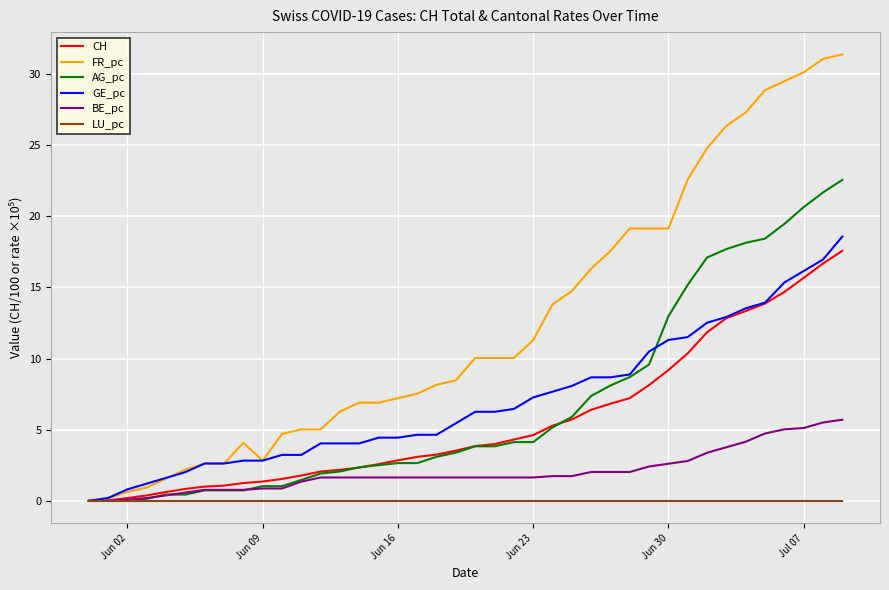

What are all the series names shown in the legend?

CH, FR_pc, AG_pc, GE_pc, BE_pc, LU_pc